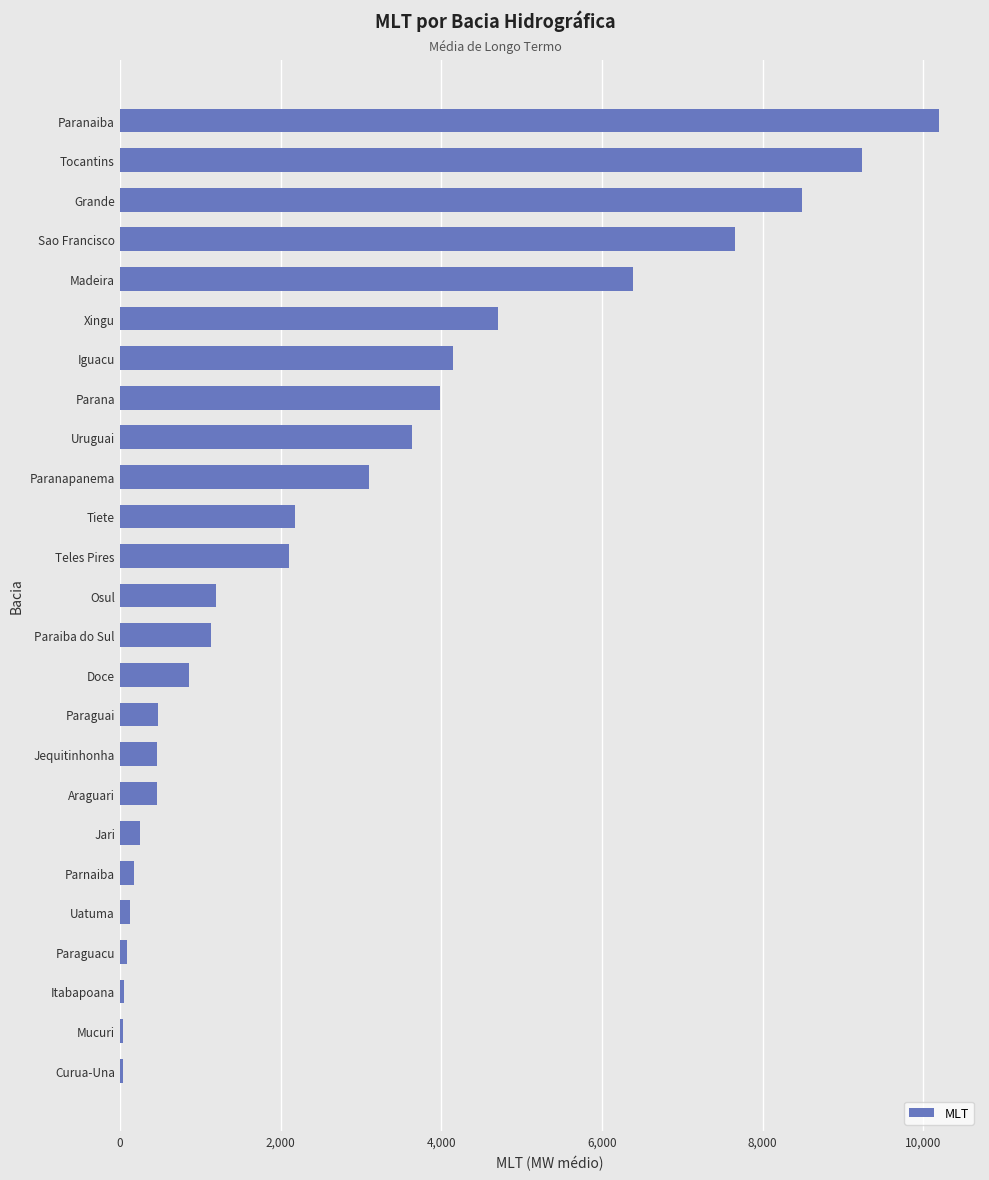

What is the average value?

2847